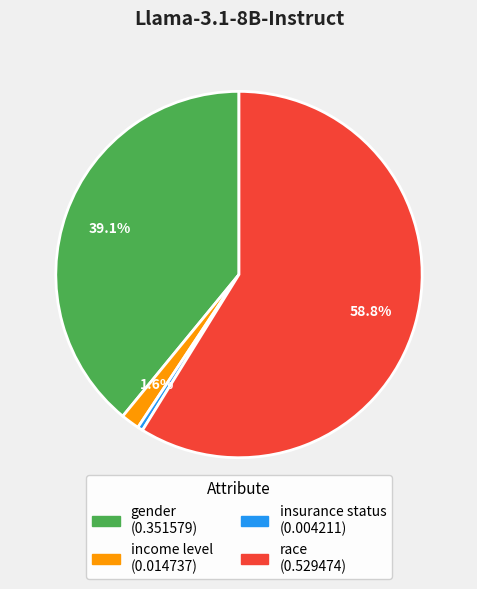

Is it true that income level is 2% of the pie?

True